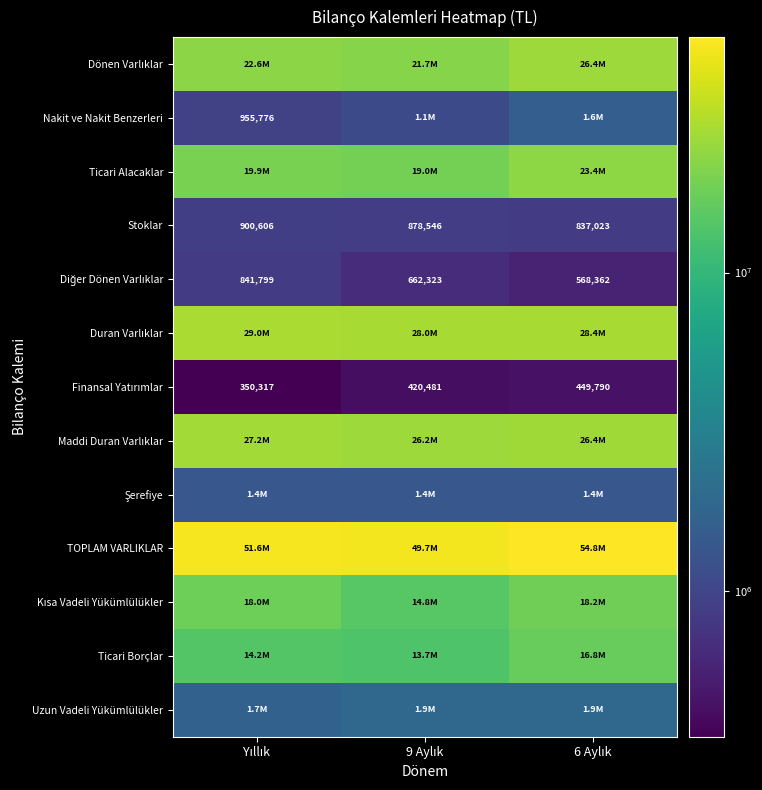

At which category is the sum across all series the highest?

6 Aylık